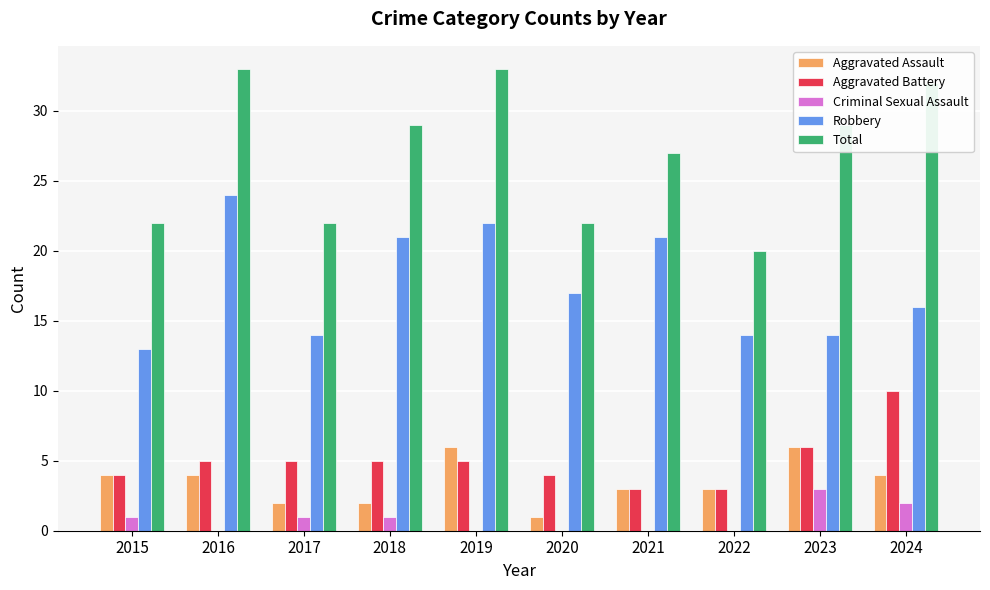

Which category has the highest value in the Robbery series?

2016